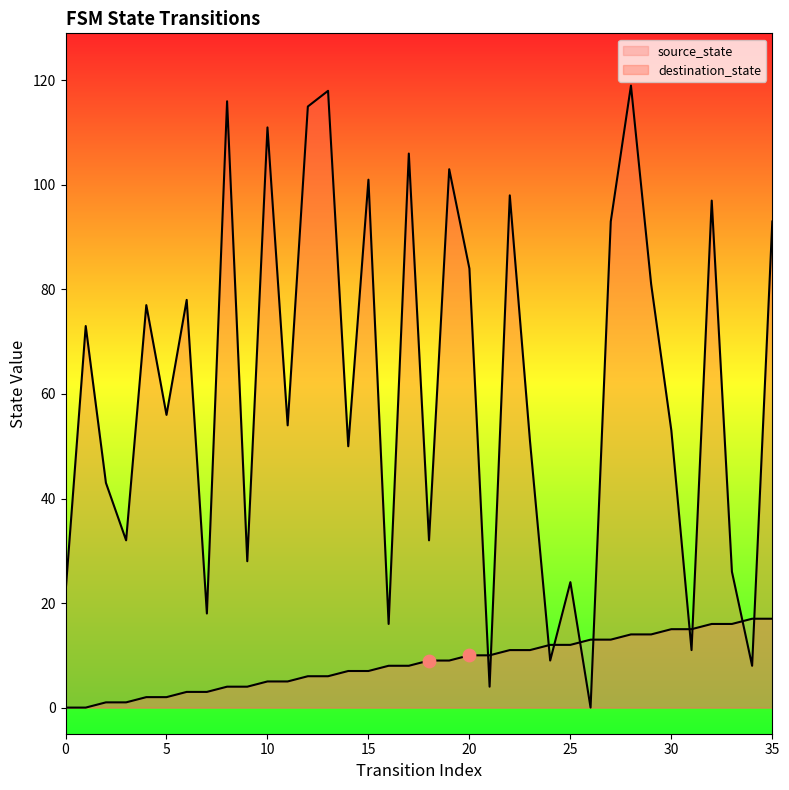

Which series reaches the maximum Y coordinate?

destination_state